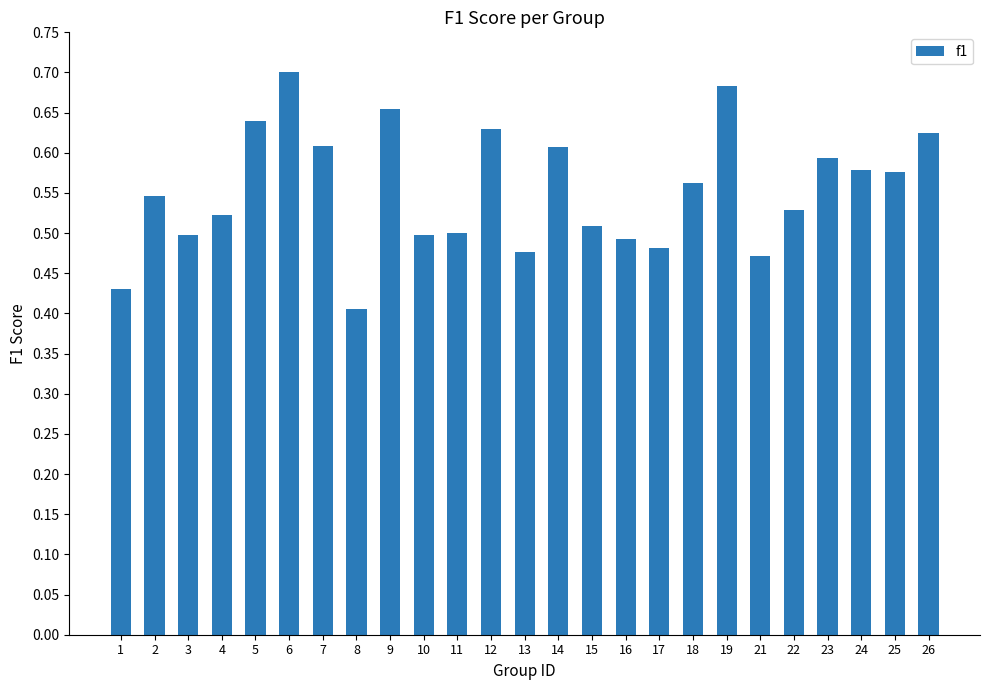

Are the bars grouped side by side (vs. stacked)?

No